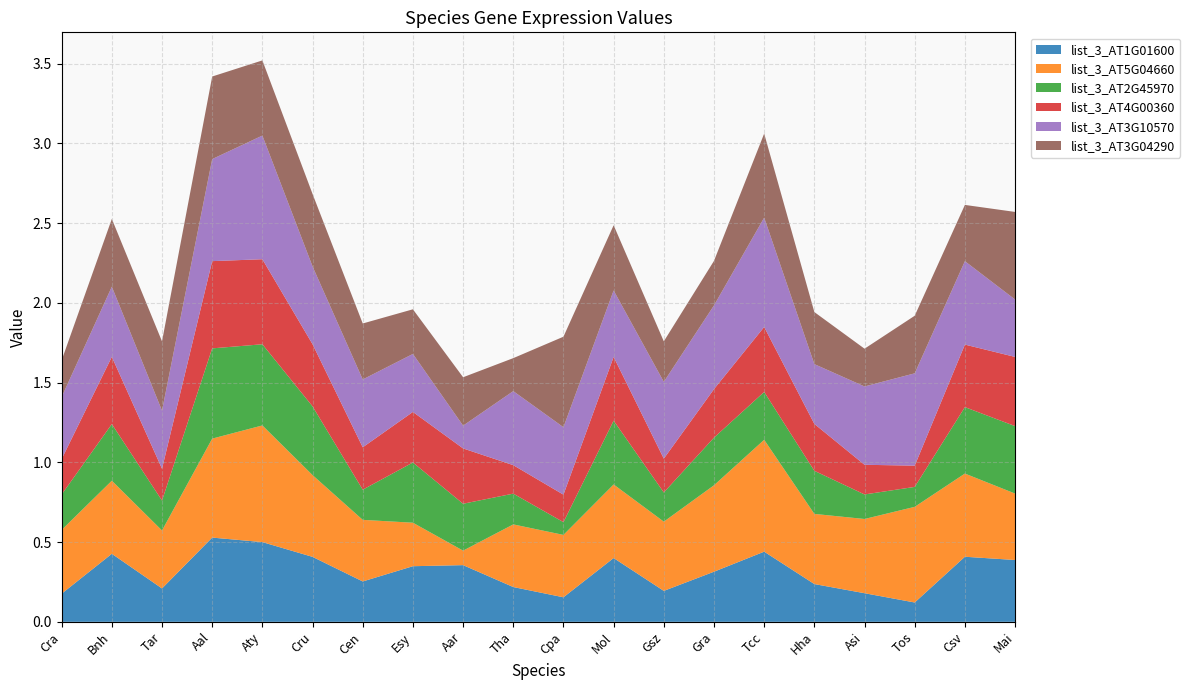

Reading left to right, what are all the values shown in this chart?

list_3_AT1G01600: 0.2	0.4	0.2	0.5	0.5	0.4	0.3	0.3	0.4	0.2	0.2	0.4	0.2	0.3	0.4	0.2	0.2	0.1	0.4	0.4
list_3_AT5G04660: 0.4	0.5	0.4	0.6	0.7	0.5	0.4	0.3	0.1	0.4	0.4	0.5	0.4	0.5	0.7	0.4	0.5	0.6	0.5	0.4
list_3_AT2G45970: 0.2	0.4	0.2	0.6	0.5	0.4	0.2	0.4	0.3	0.2	0.1	0.4	0.2	0.3	0.3	0.3	0.2	0.1	0.4	0.4
list_3_AT4G00360: 0.2	0.4	0.2	0.5	0.5	0.4	0.3	0.3	0.3	0.2	0.2	0.4	0.2	0.3	0.4	0.3	0.2	0.1	0.4	0.4
list_3_AT3G10570: 0.4	0.4	0.4	0.6	0.8	0.5	0.4	0.4	0.1	0.5	0.4	0.4	0.5	0.5	0.7	0.4	0.5	0.6	0.5	0.4
list_3_AT3G04290: 0.2	0.4	0.4	0.5	0.5	0.5	0.4	0.3	0.3	0.2	0.6	0.4	0.3	0.3	0.5	0.3	0.2	0.4	0.4	0.5